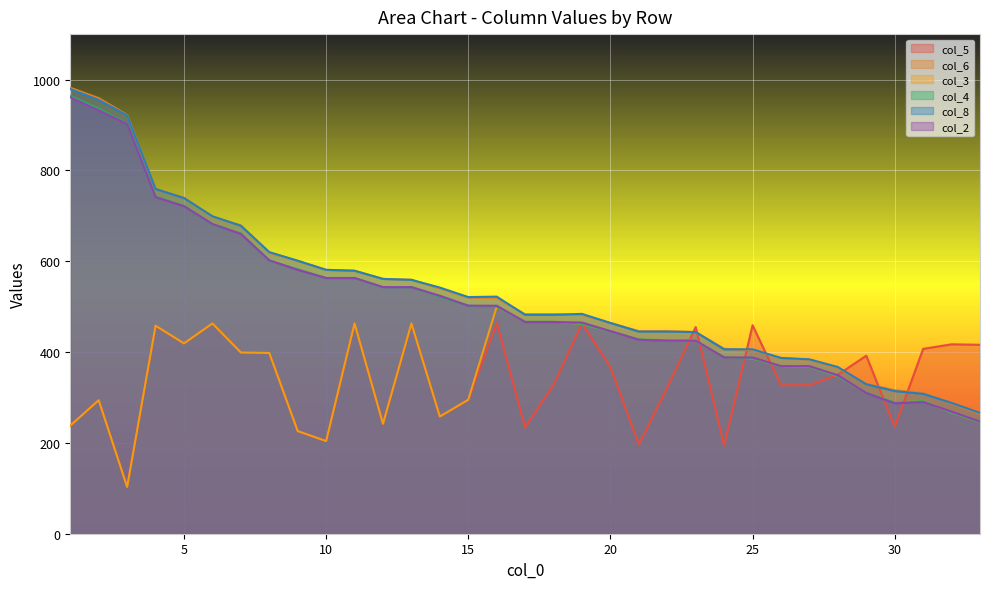

At which label is col_3 closest to 301?

15